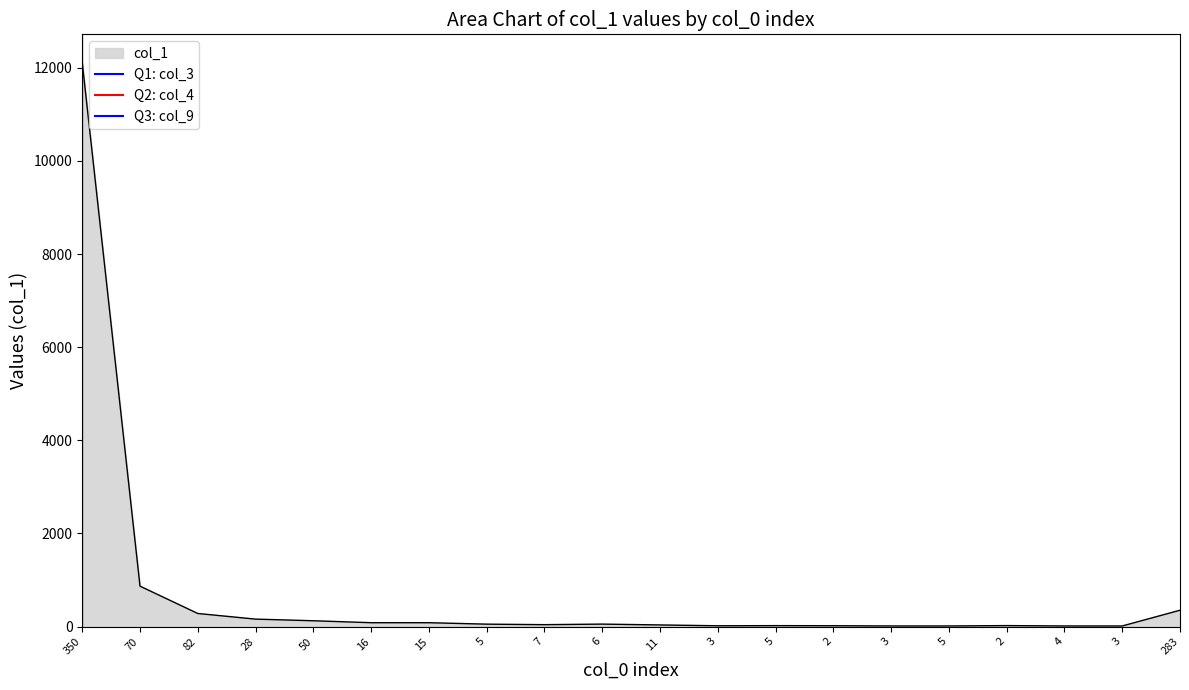

True or false: Q3: col_9 has a value of 1 at 350.

False